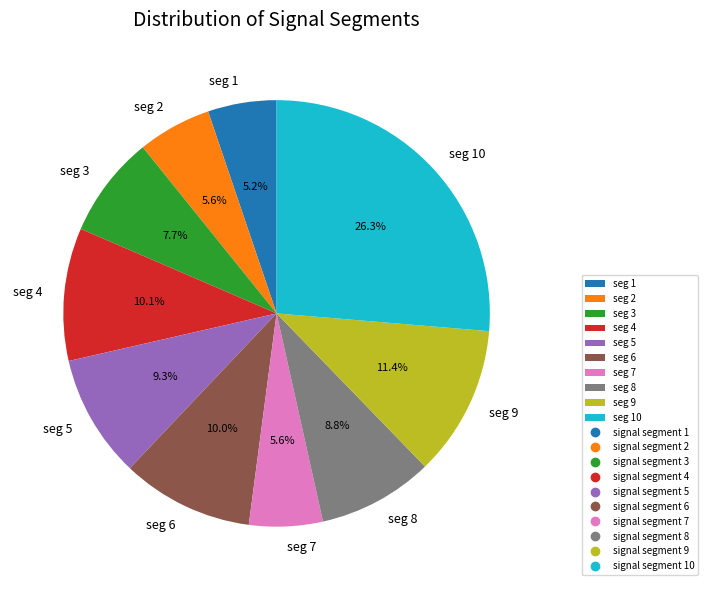

Which category has the biggest portion of the pie?

seg 10